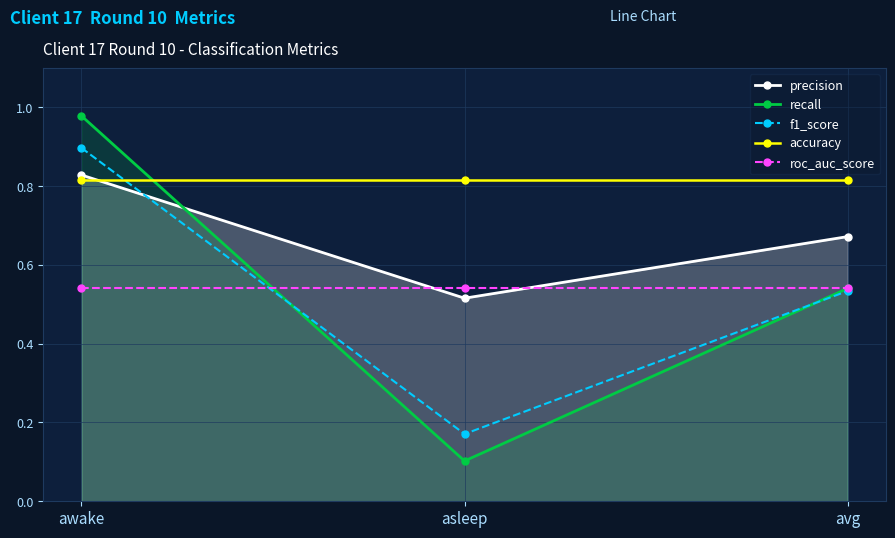

What is the label of the 3rd point from the left?

avg